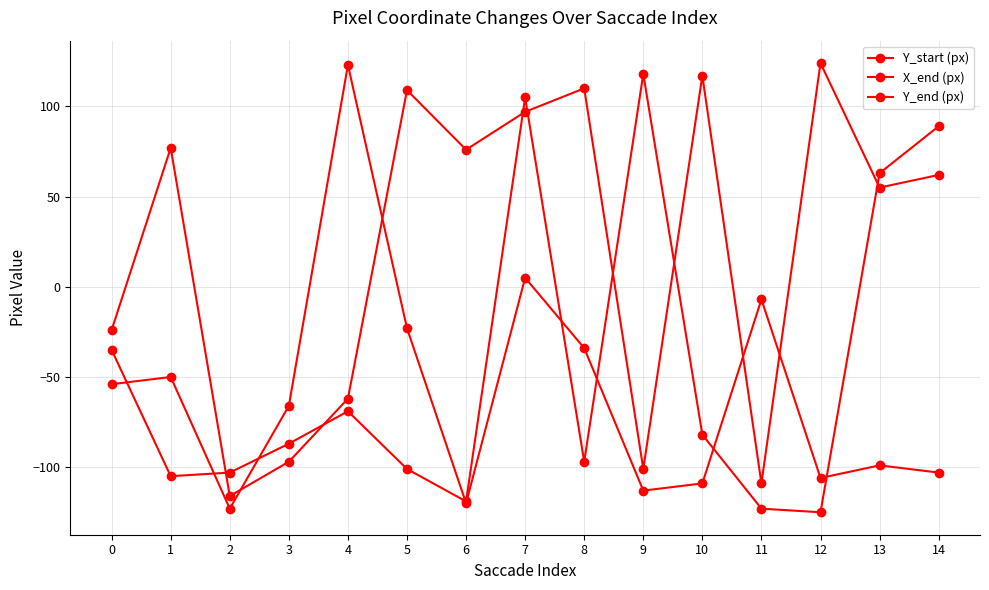

Reading left to right, list all the values displayed in this chart.

Y_start (px): -24	77	-116	-97	-62	109	76	97	110	-101	117	-109	124	55	62
X_end (px): -54	-50	-123	-66	123	-23	-120	5	-34	-113	-109	-7	-106	-99	-103
Y_end (px): -35	-105	-103	-87	-69	-101	-119	105	-97	118	-82	-123	-125	63	89